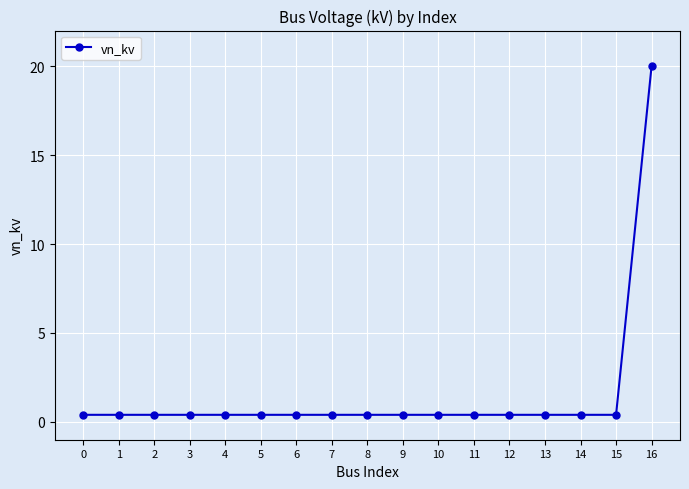

What is the average value?

1.6